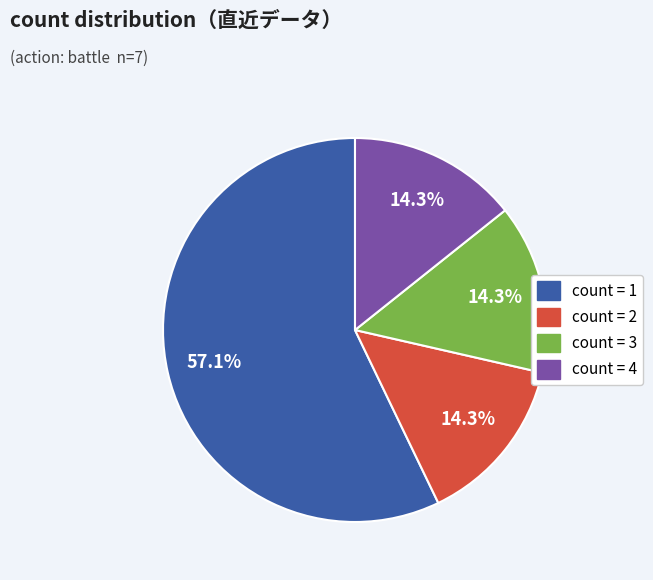

Is there a majority slice in this chart?

Yes